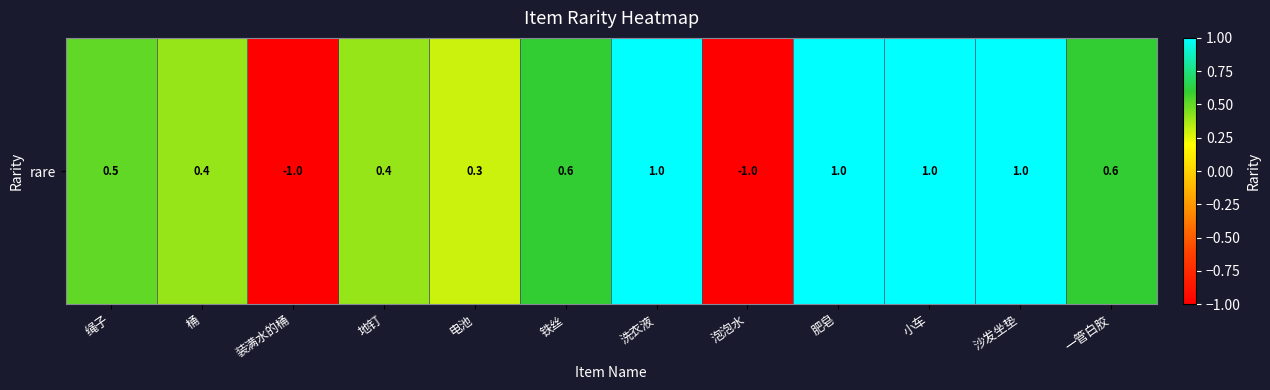

Count the number of data series in this chart.

1